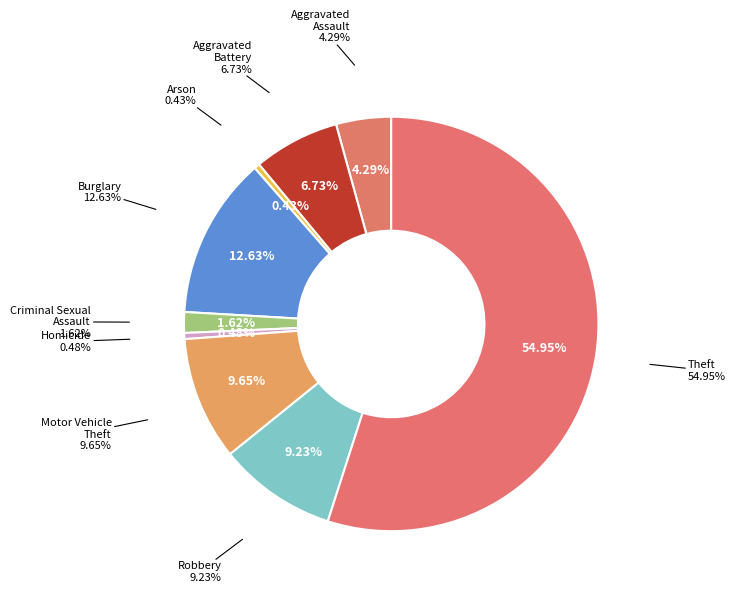

Count the number of slices in the pie.

9